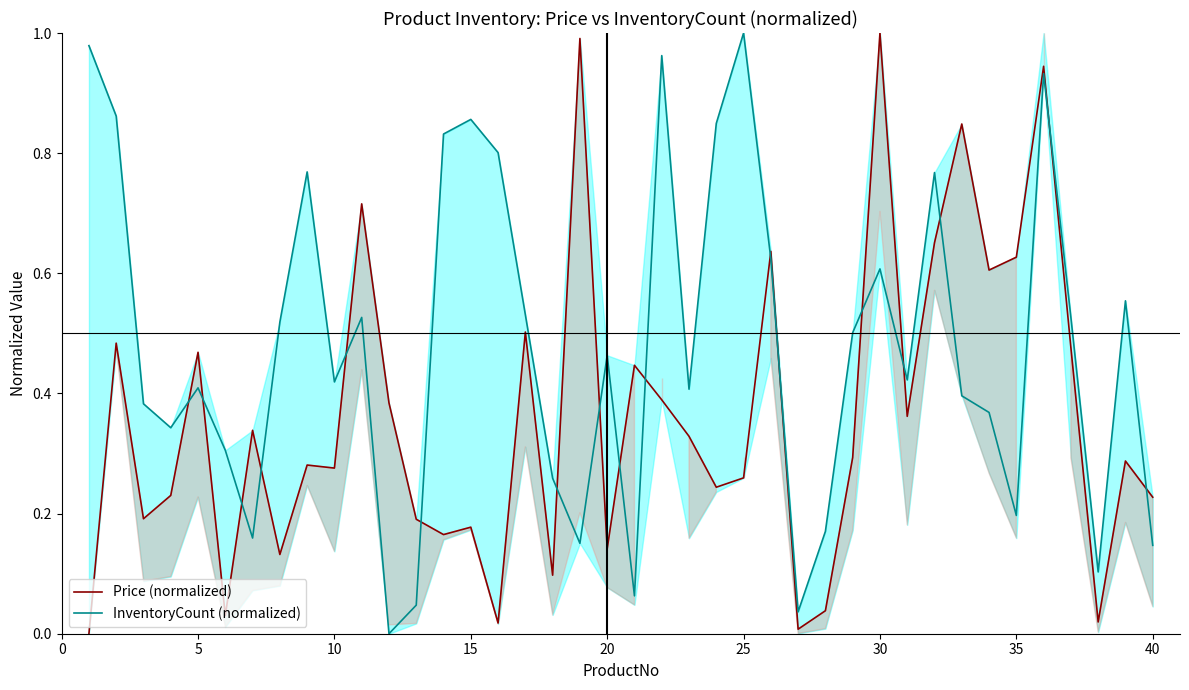

Does the chart have visible grid lines?

No